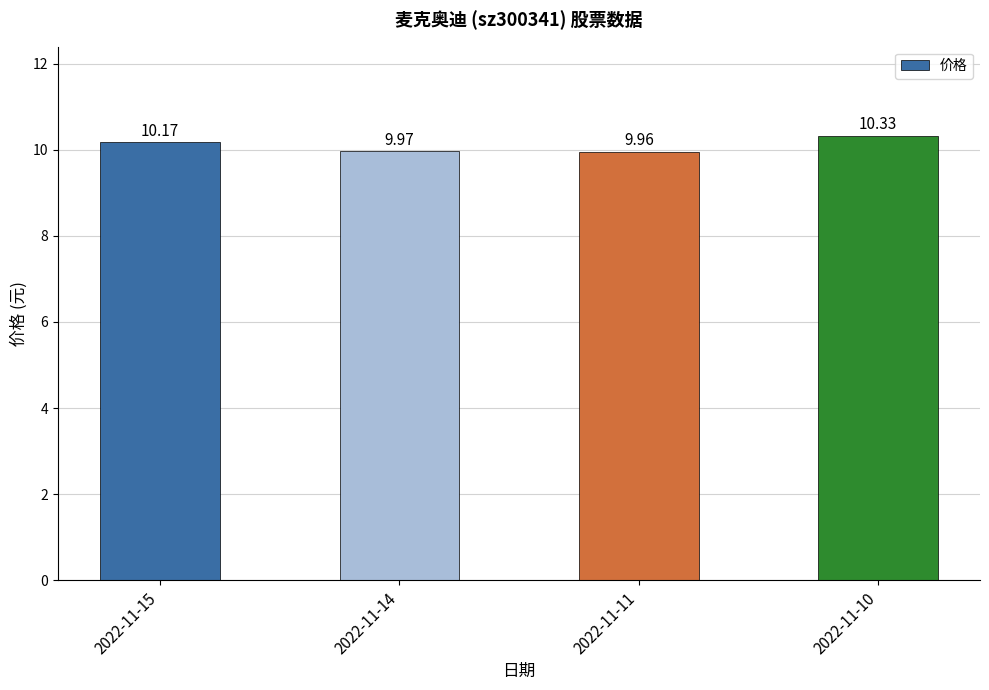

True or false: the data shows 13.3 at 2022-11-11.

False